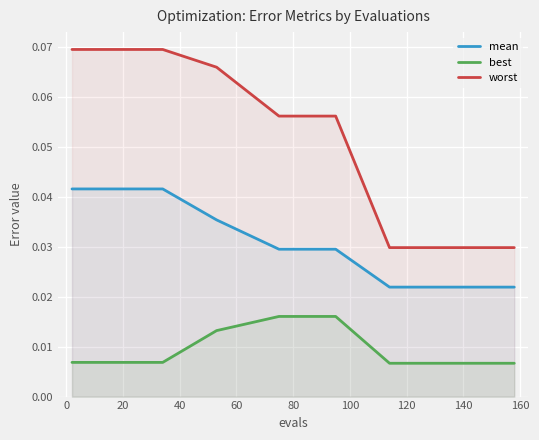

True or false: mean and worst intersect in this chart.

False